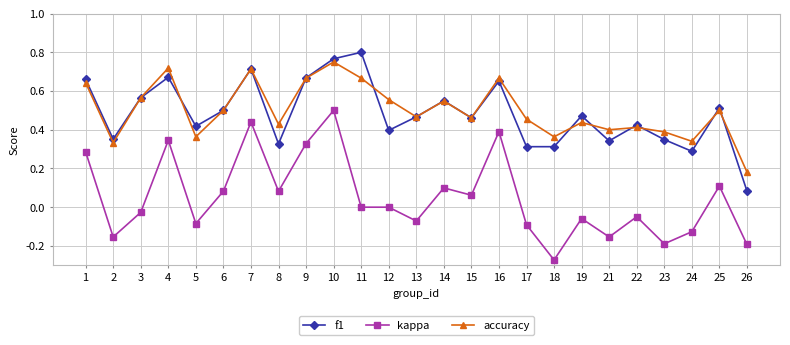

Between 12 and 14, which series saw the biggest shift?

f1